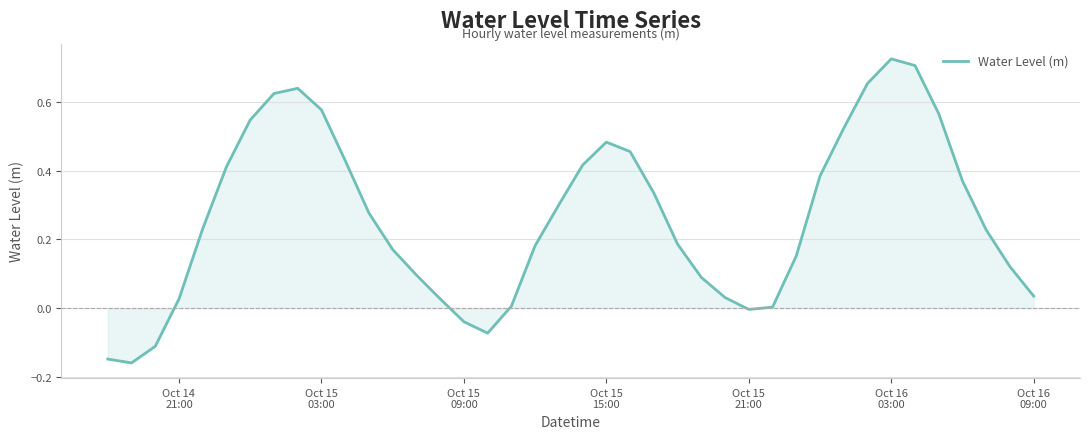

Does the chart have visible grid lines?

Yes